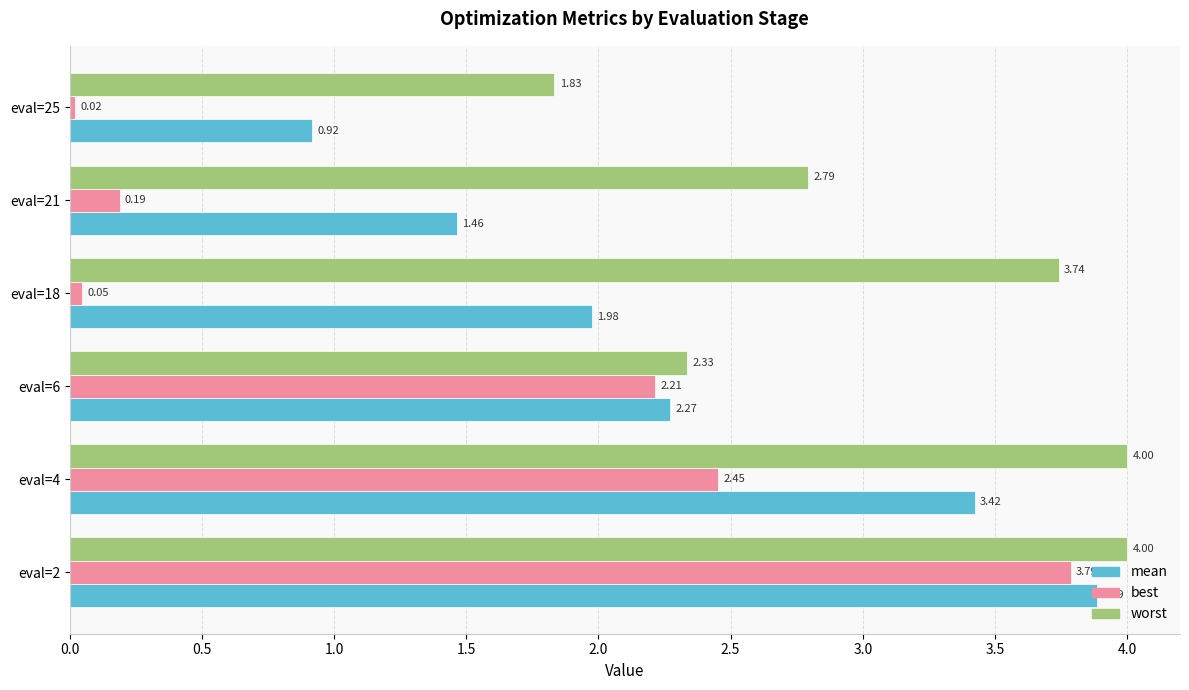

List the series in order of their peak value, lowest first.

best, mean, worst